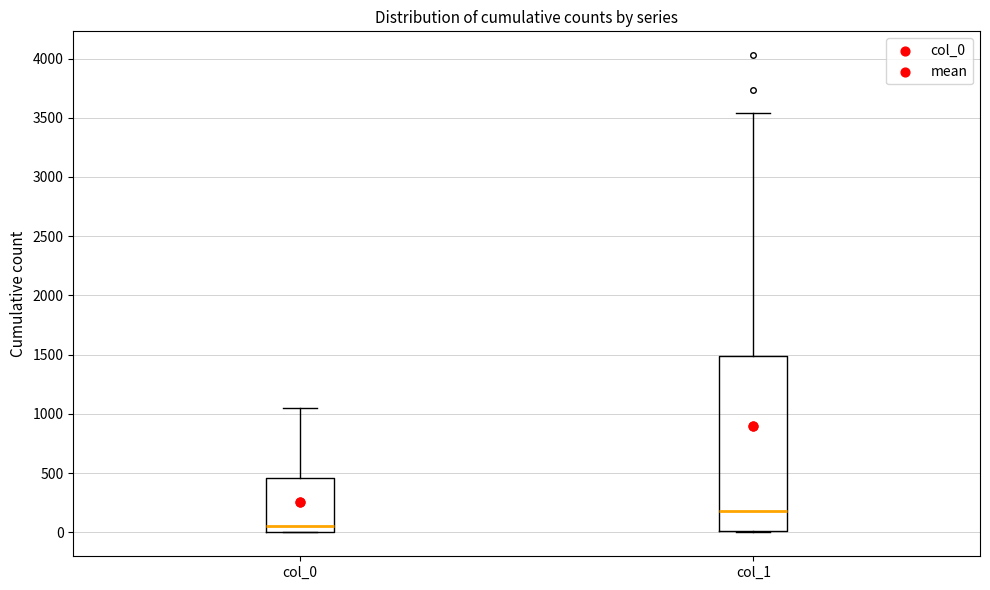

Where does the upper whisker of the box for col_0 end on the y-axis? The values are not printed on the chart, so give them approximately, as read against the axis.

1050